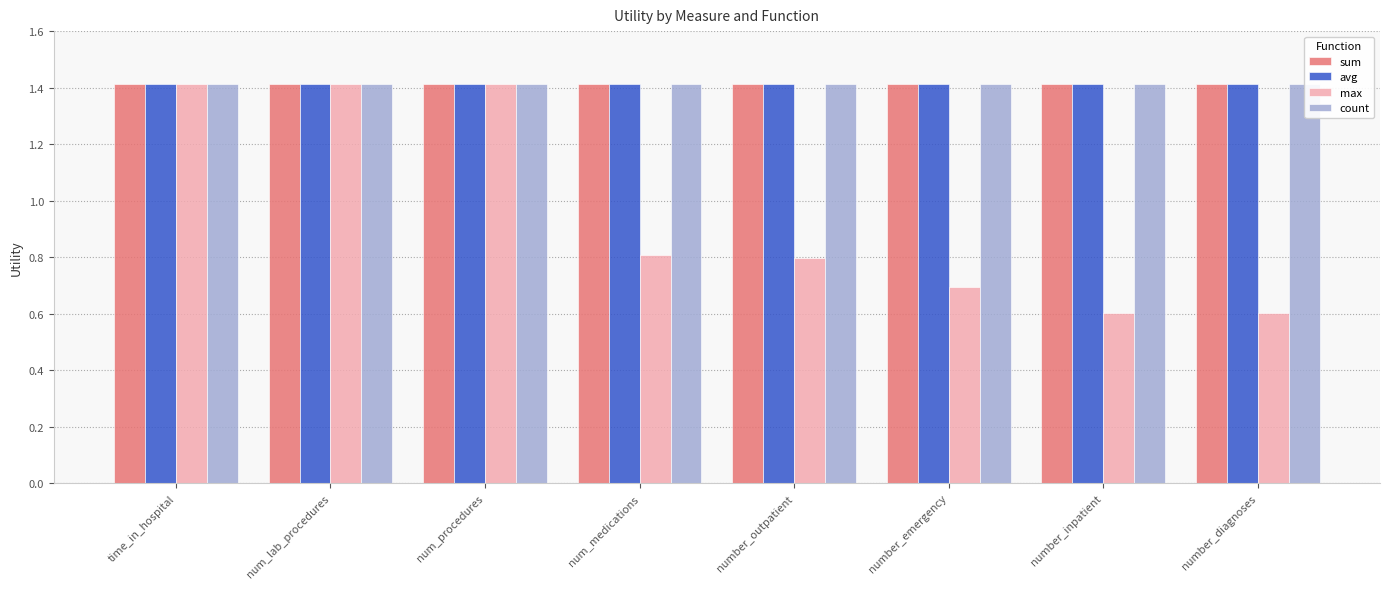

How many bars are there in each group?

4